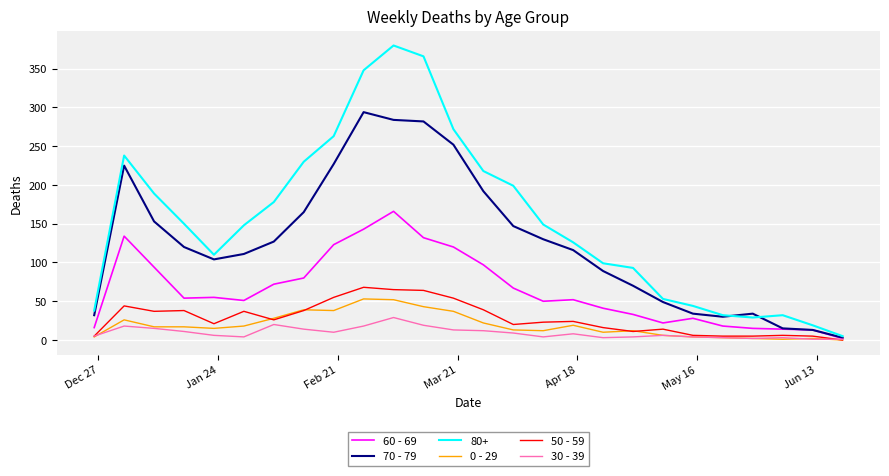

What is the maximum value shown in the chart?

380